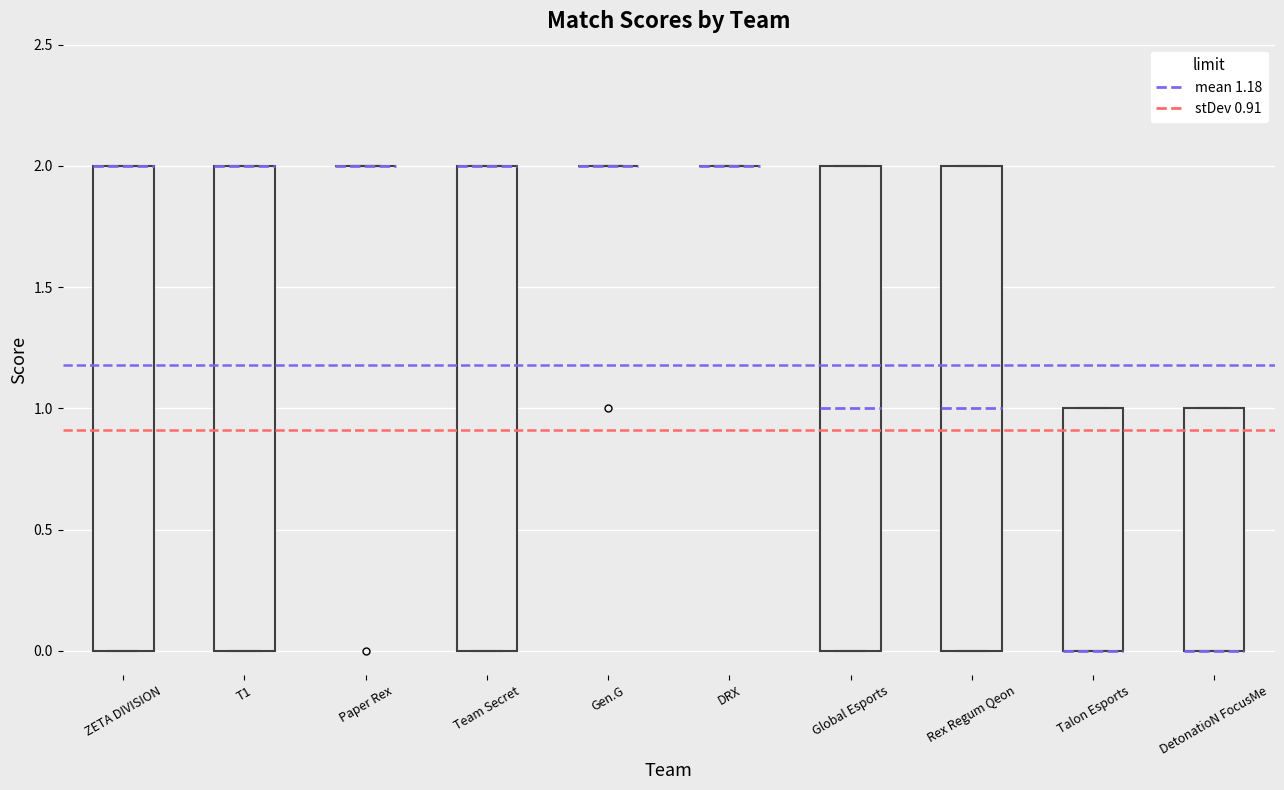

Where is the lower edge of the box for T1 on the y-axis? The values are not printed on the chart, so give them approximately, as read against the axis.

0